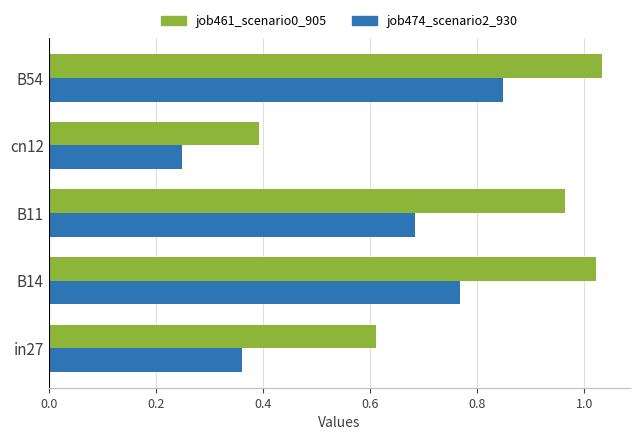

Rank the categories by job474_scenario2_930 value from highest to lowest.

B54, B14, B11, in27, cn12